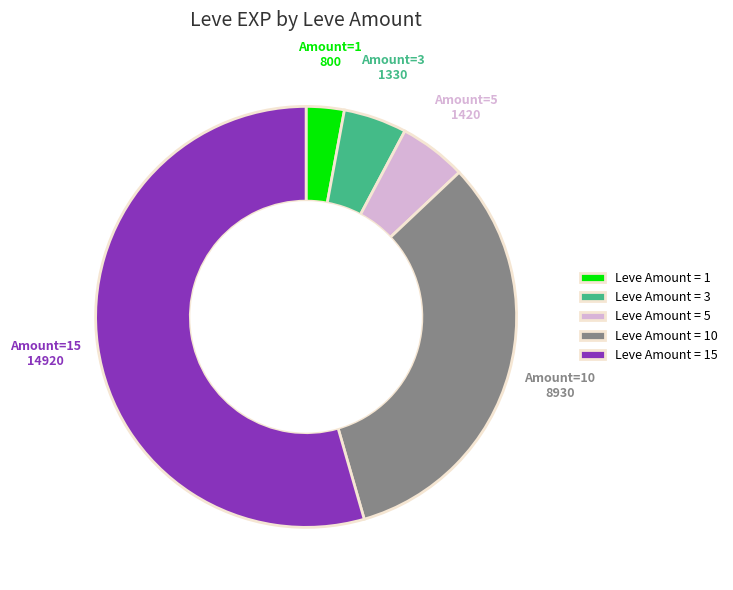

Which has a higher value, Leve Amount = 3 or Leve Amount = 15?

Leve Amount = 15